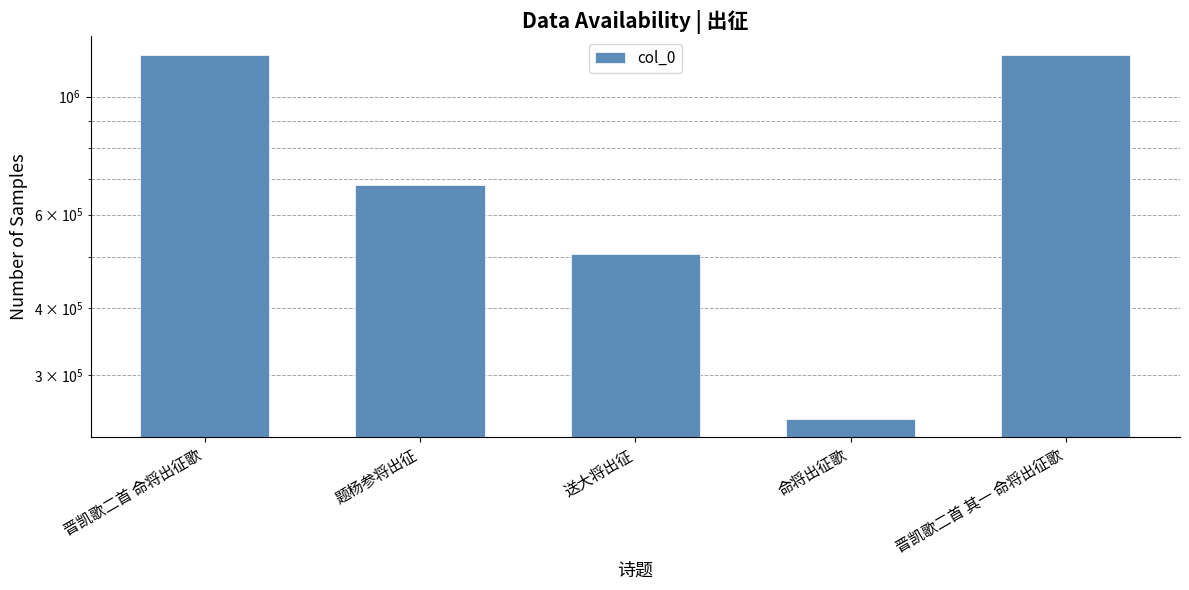

Rank the categories by value from lowest to highest.

命将出征歌, 送大将出征, 题杨参将出征, 晋凯歌二首 其一 命将出征歌, 晋凯歌二首 命将出征歌